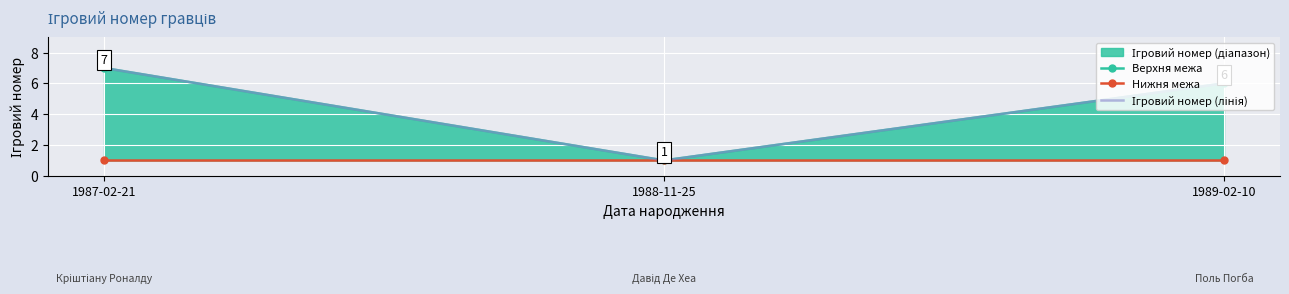

How many data points in Верхня межа are above 6?

1